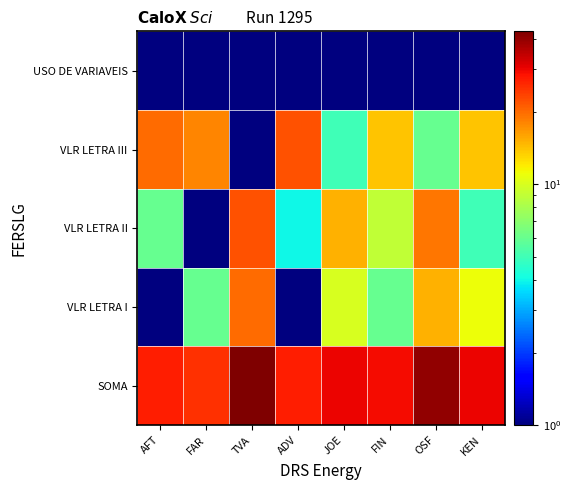

Reading left to right, what are all the values shown in this chart?

SOMA: AFT=27	FAR=25	TVA=43	ADV=27	JOE=30	FIN=29	OSF=40	KEN=30
VLR LETRA I: AFT=1	FAR=6	TVA=20	ADV=1	JOE=10	FIN=6	OSF=15	KEN=11
VLR LETRA II: AFT=6	FAR=1	TVA=22	ADV=4	JOE=15	FIN=9	OSF=19	KEN=5
VLR LETRA III: AFT=20	FAR=18	TVA=1	ADV=22	JOE=5	FIN=14	OSF=6	KEN=14
USO DE VARIAVEIS: AFT=1	FAR=1	TVA=1	ADV=1	JOE=1	FIN=1	OSF=1	KEN=1